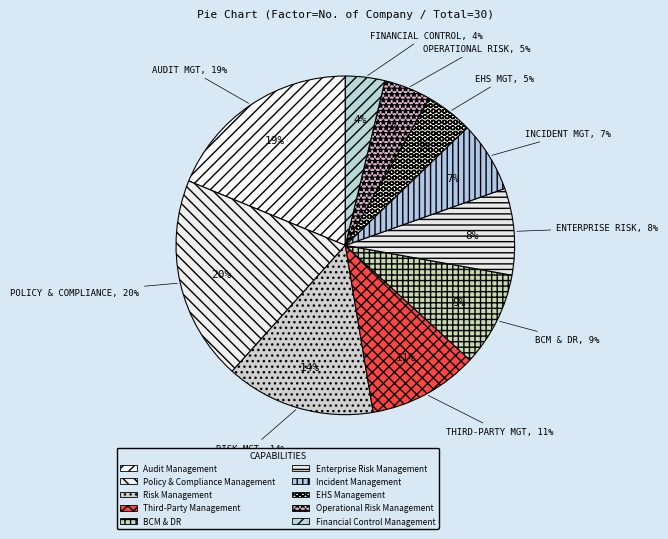

How many segments does this pie chart have?

10